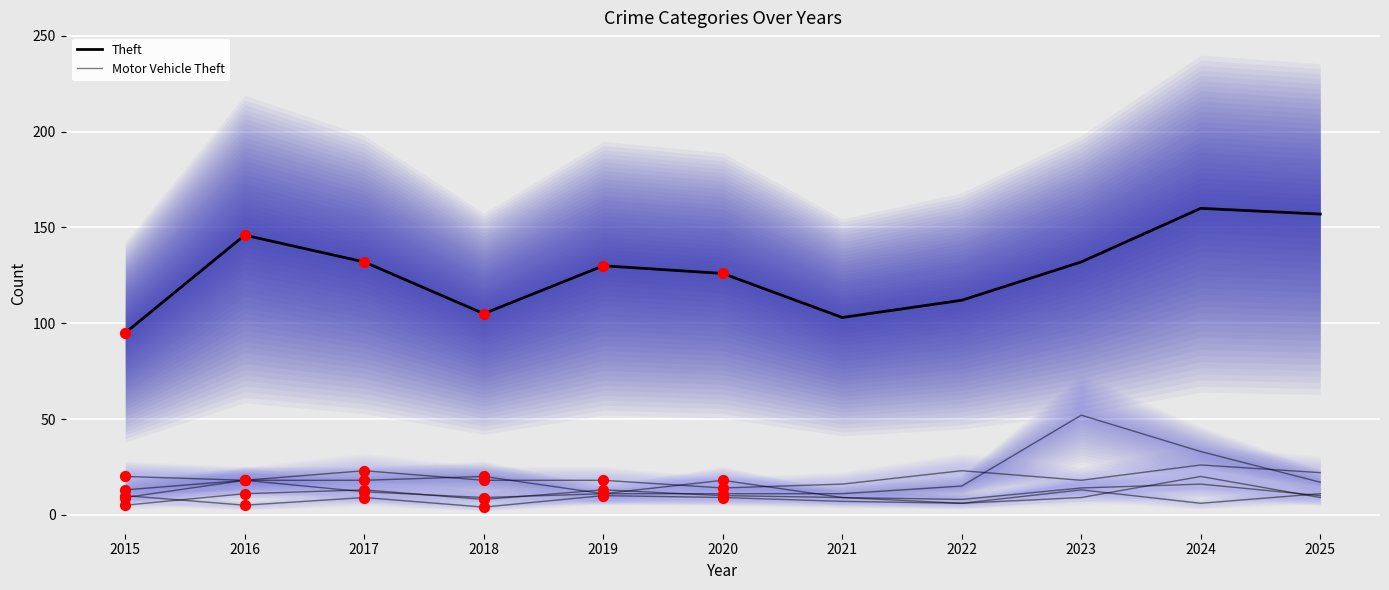

At how many categories does at least one series exceed 104?

9